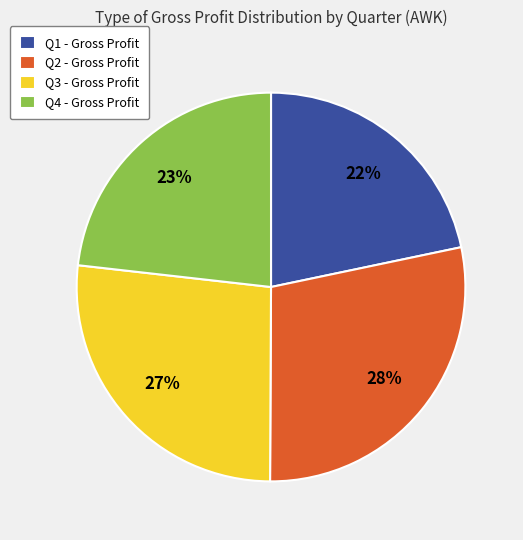

What is the ratio of the value at Q1 - Gross Profit to the value at Q3 - Gross Profit?

0.8